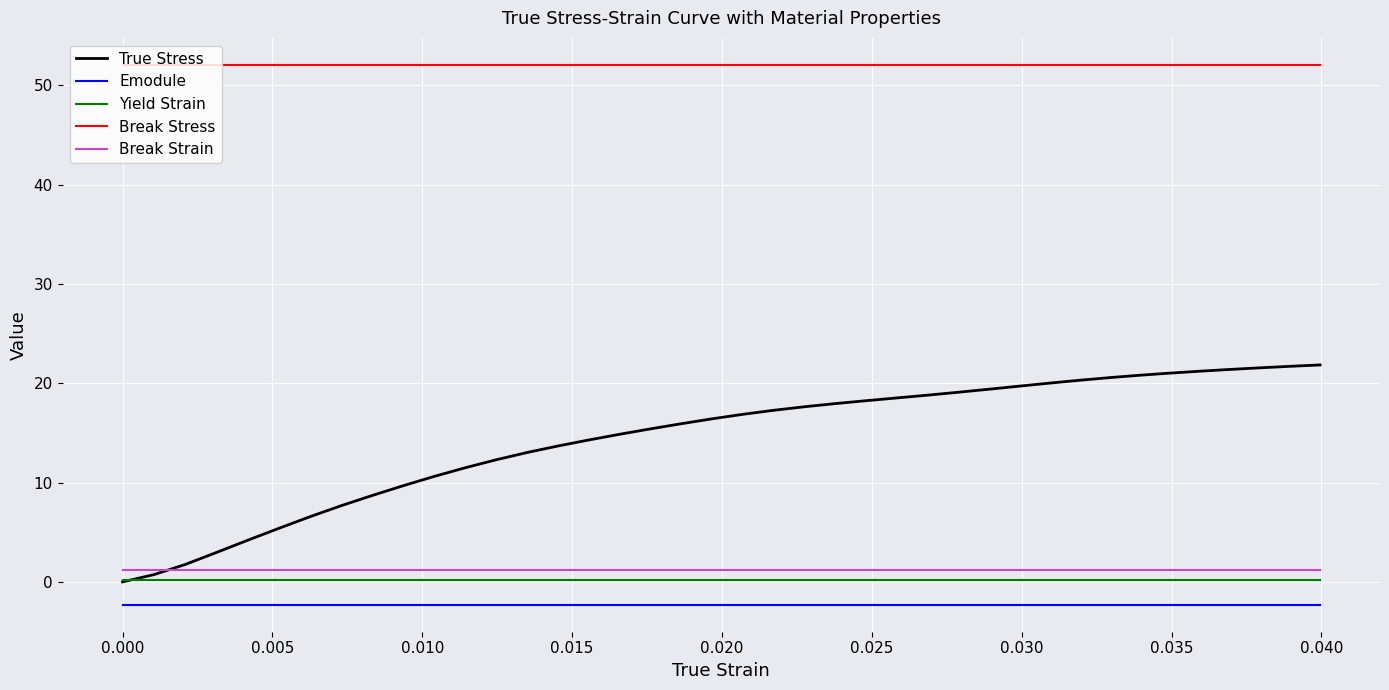

True or false: Break Strain and Emodule intersect in this chart.

False